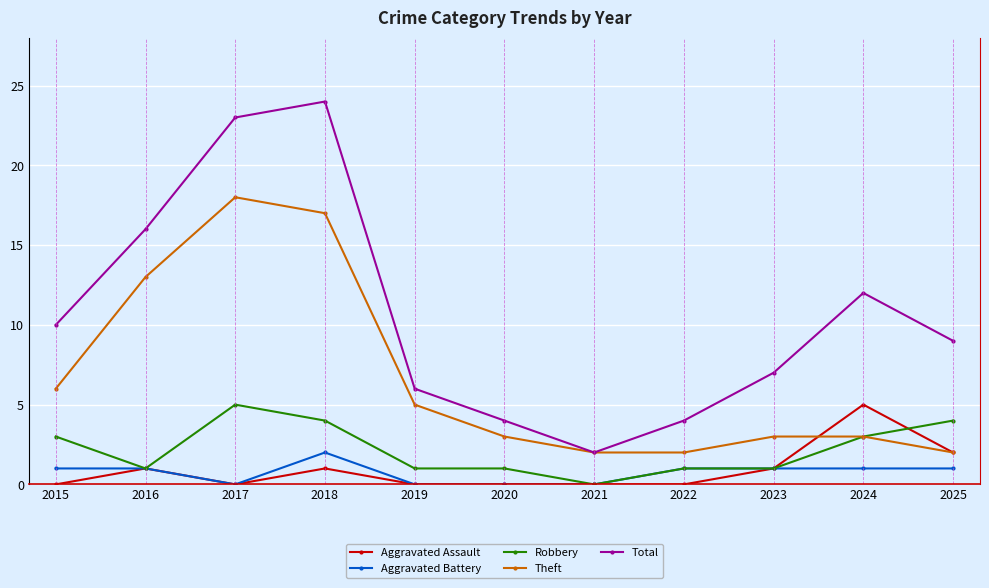

The Robbery series shows 3 at 2015. True or false?

True